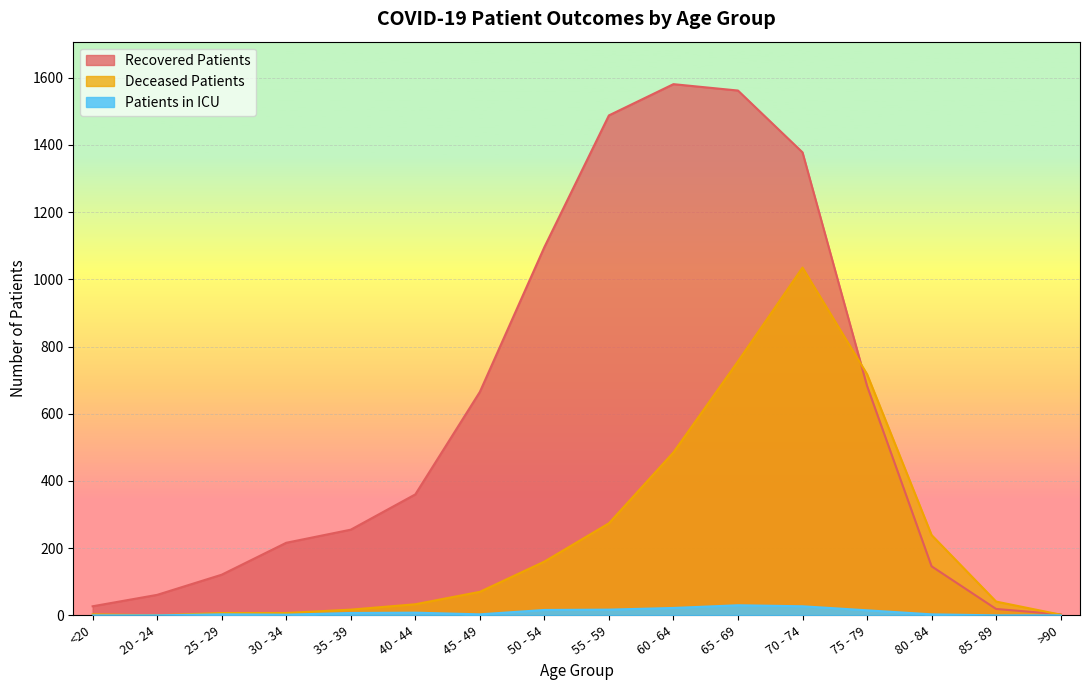

What is the sum of the deceased_patients values at 30 - 34 and 80 - 84?

246